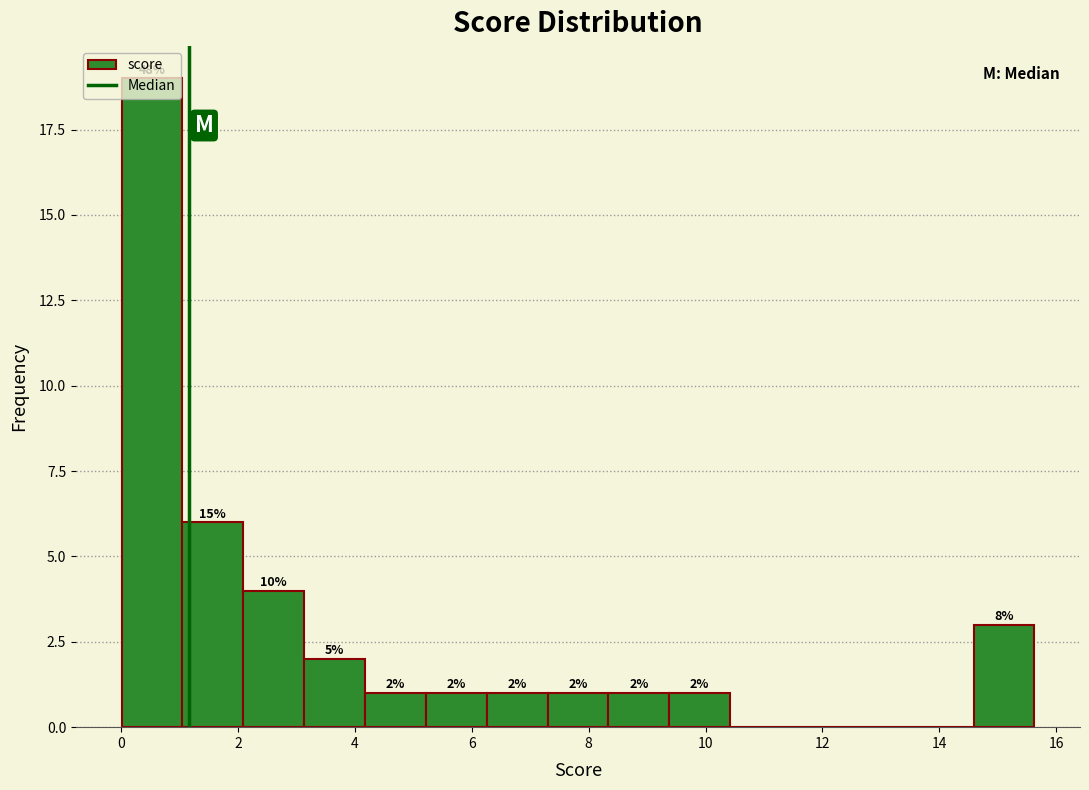

Over which range of the x-axis is the bar tallest?

0.0 to 1.0